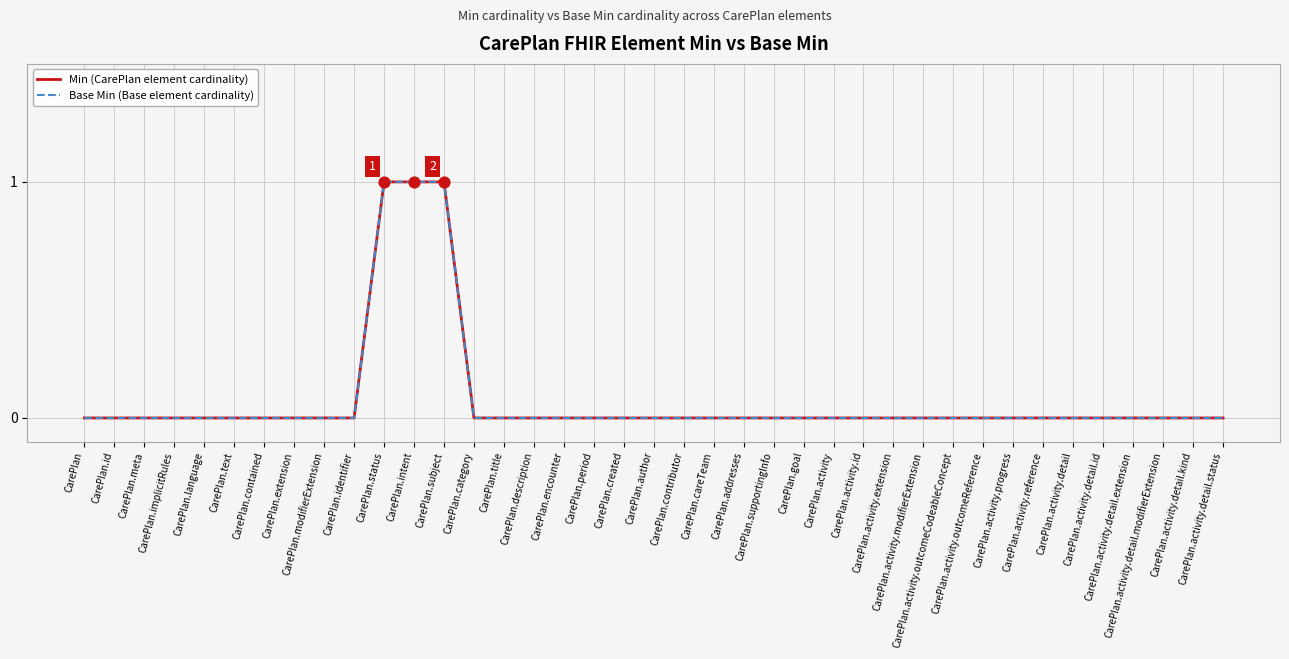

Which series has the largest total across all categories?

Min (CarePlan element cardinality)